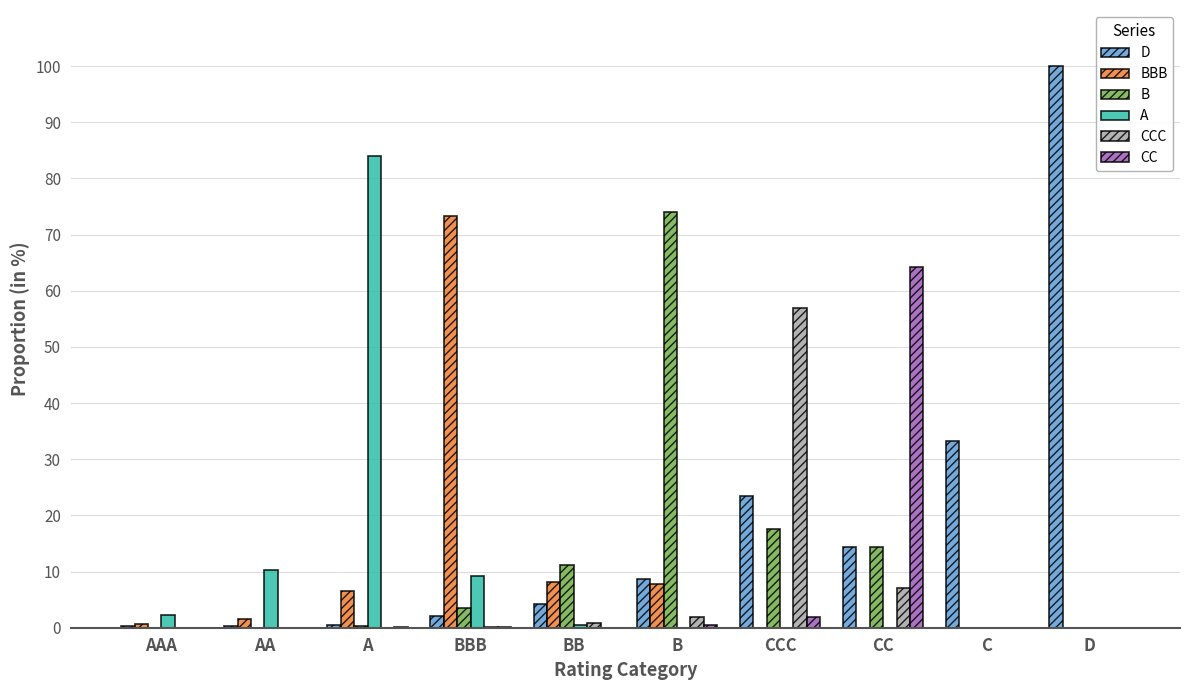

True or false: CCC has a value of 21.9 at CCC.

False